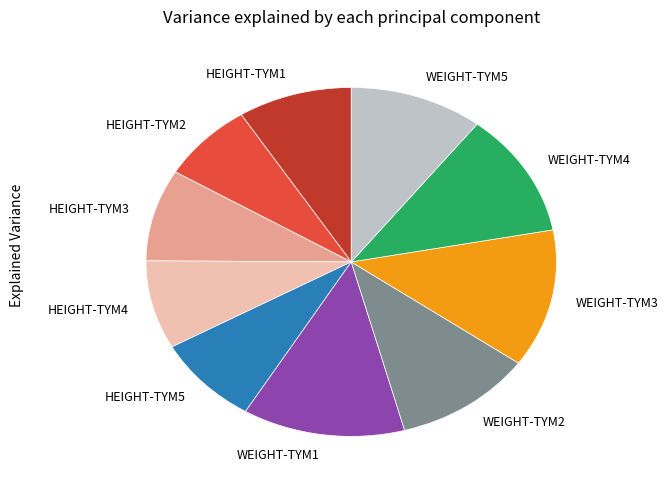

Which slice is the smallest?

HEIGHT-TYM2